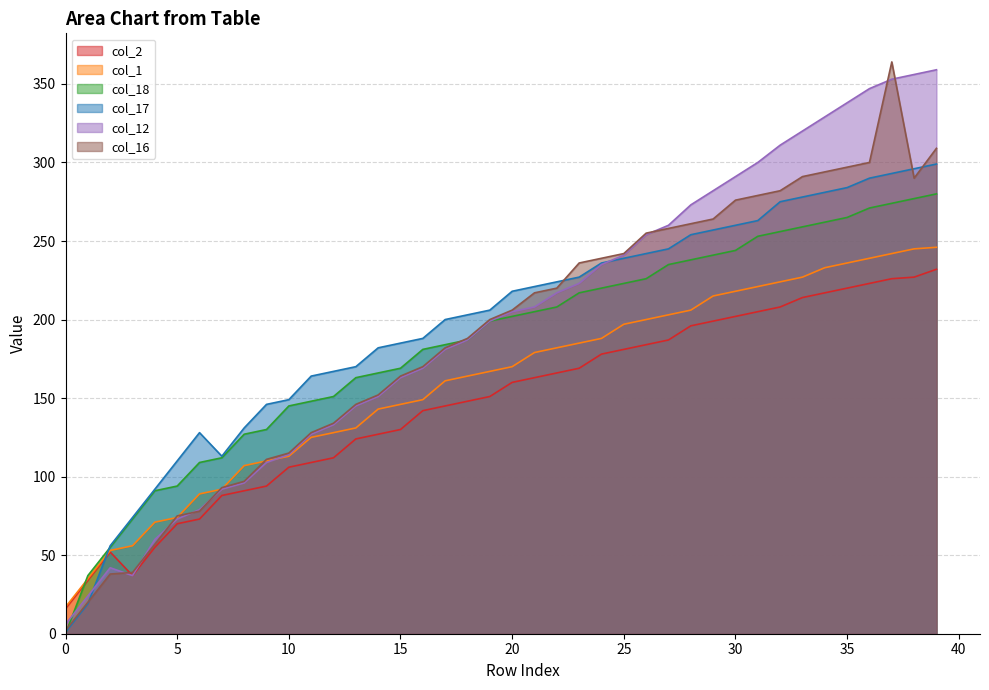

How many lines are shown in the chart?

6